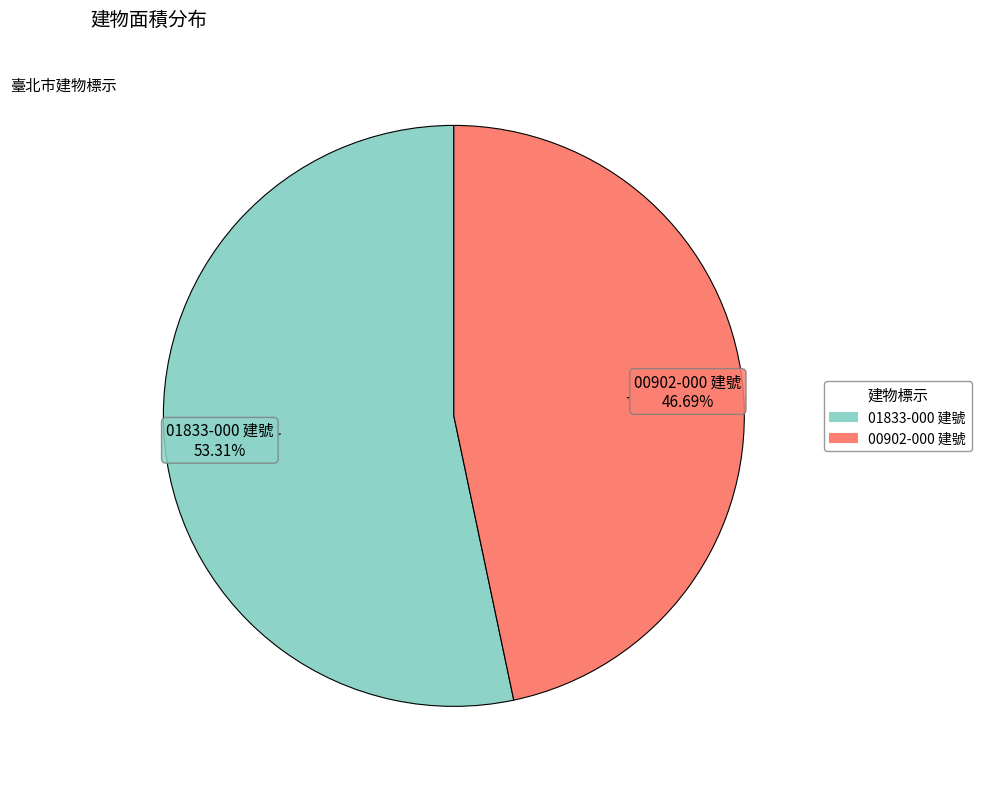

Do 01833-000 建號 and 00902-000 建號 together represent more than half of the pie?

Yes